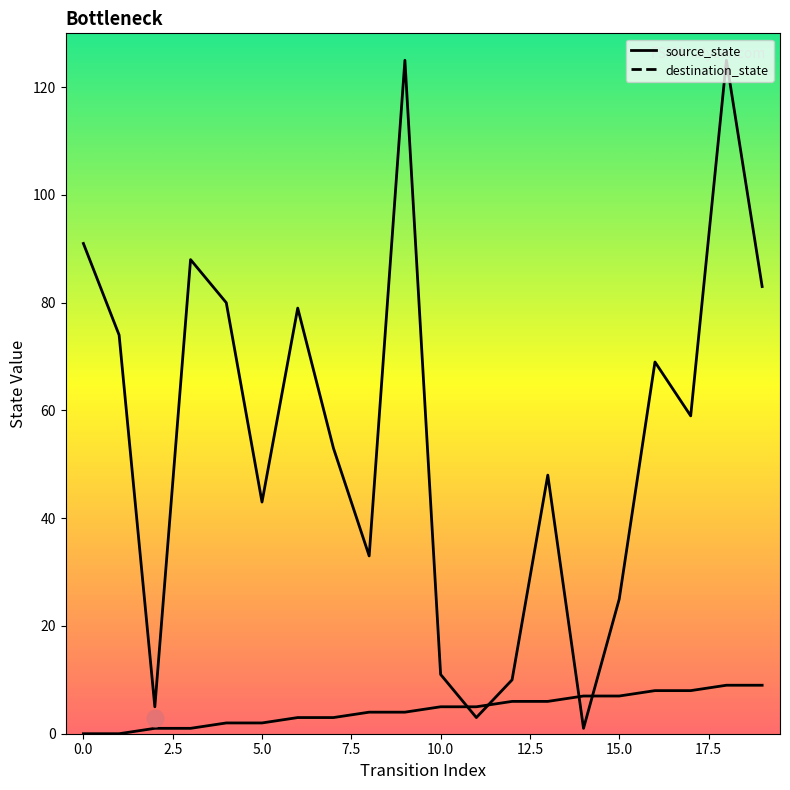

Which has a higher value, 2.5 or 10.0?

10.0